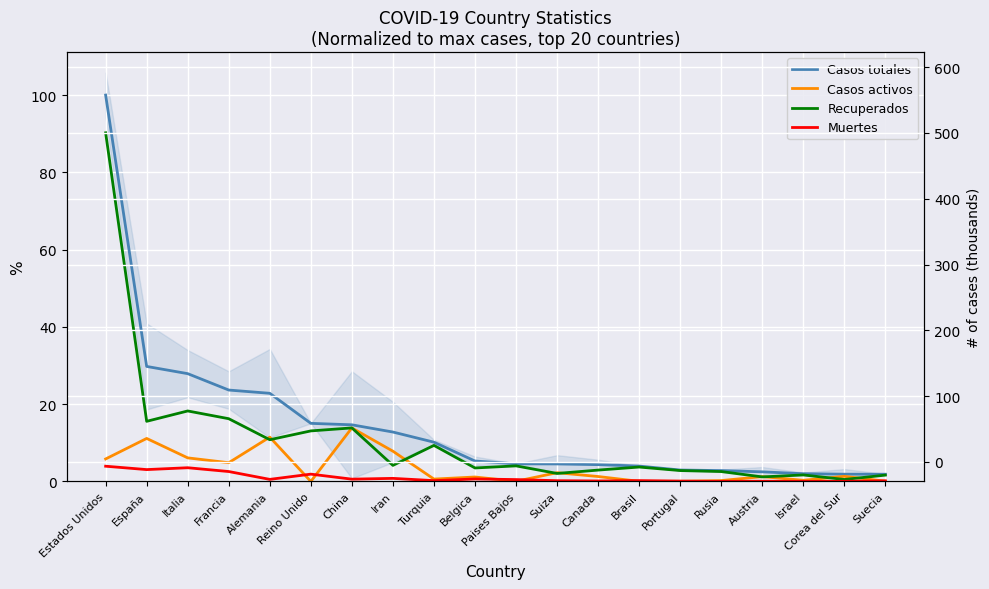

What is the sum of the Recuperados values at Estados Unidos and China?

104.1